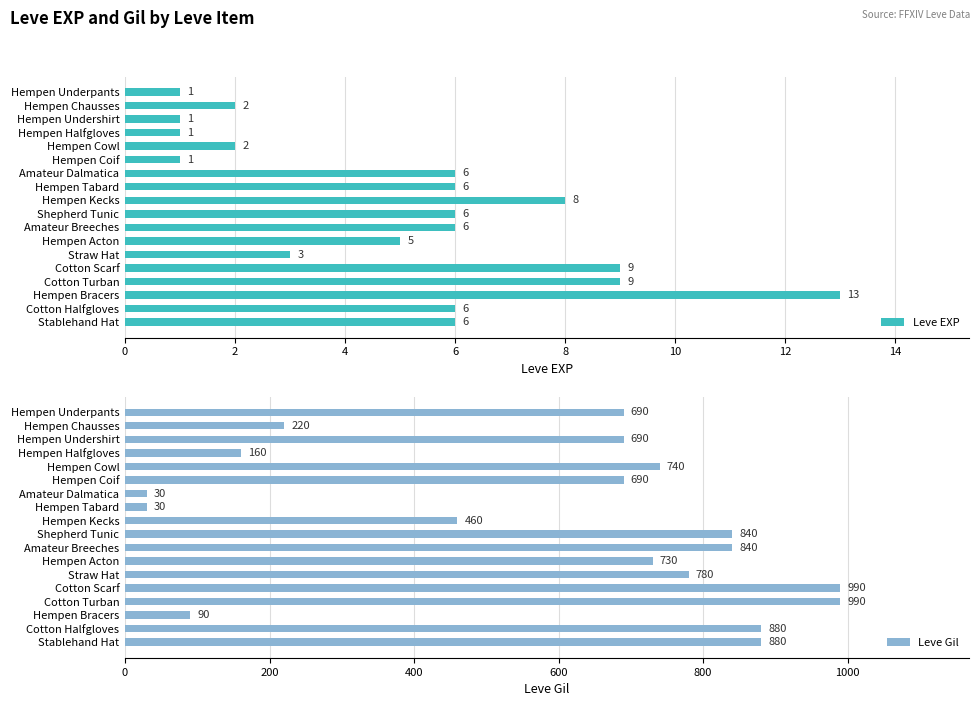

List the series in order of their overall mean, highest first.

Leve Gil, Leve EXP